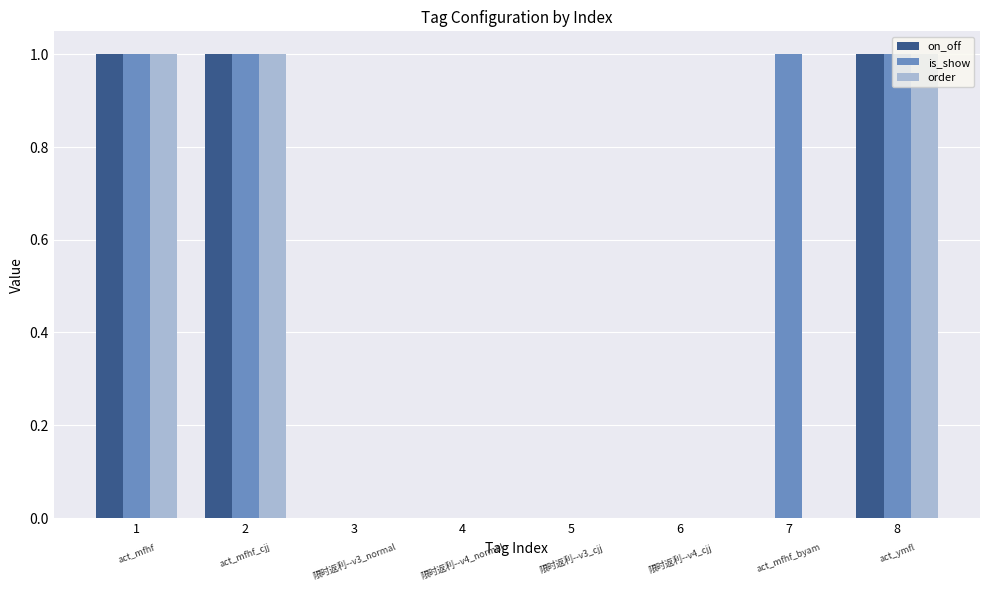

The on_off series shows 0 at 4. True or false?

True